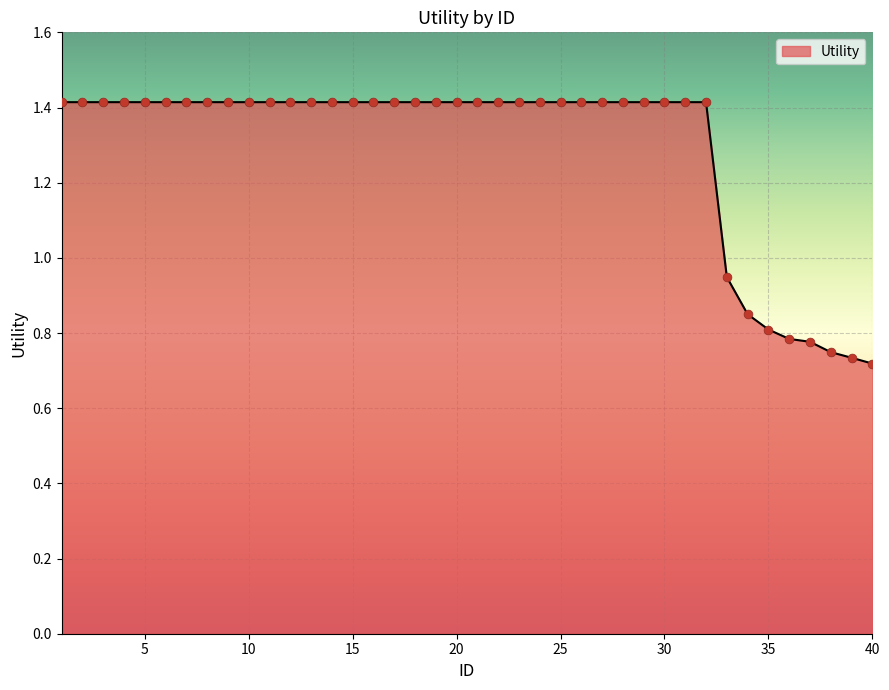

What is the maximum value shown in the chart?

1.4